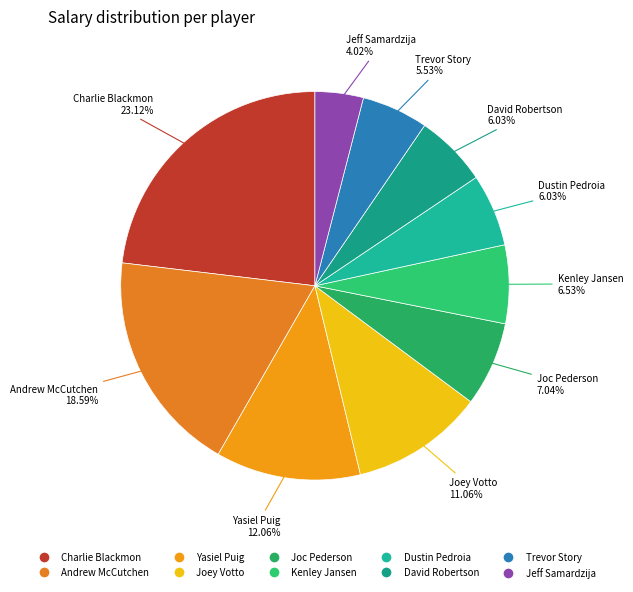

To the nearest percent, what percentage of the pie is Yasiel Puig?

12%